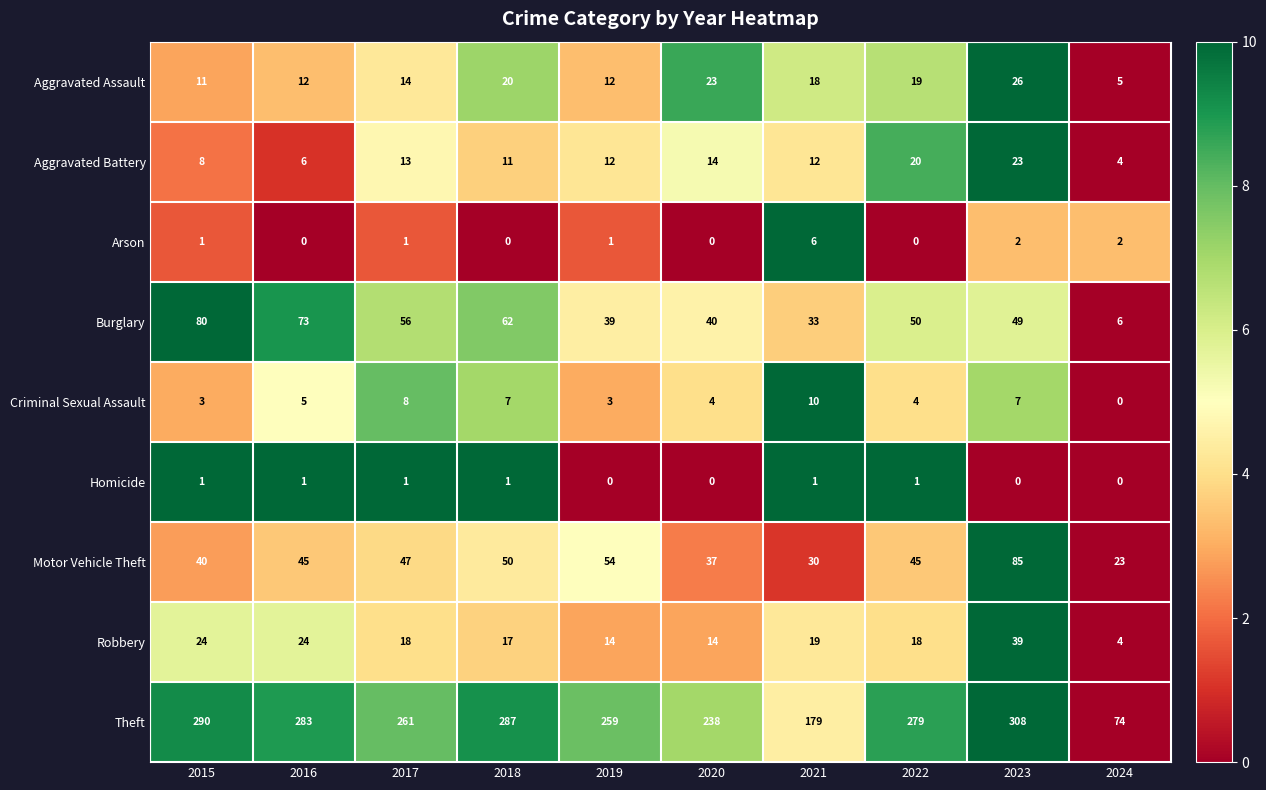

What is the maximum value shown in the chart?

308